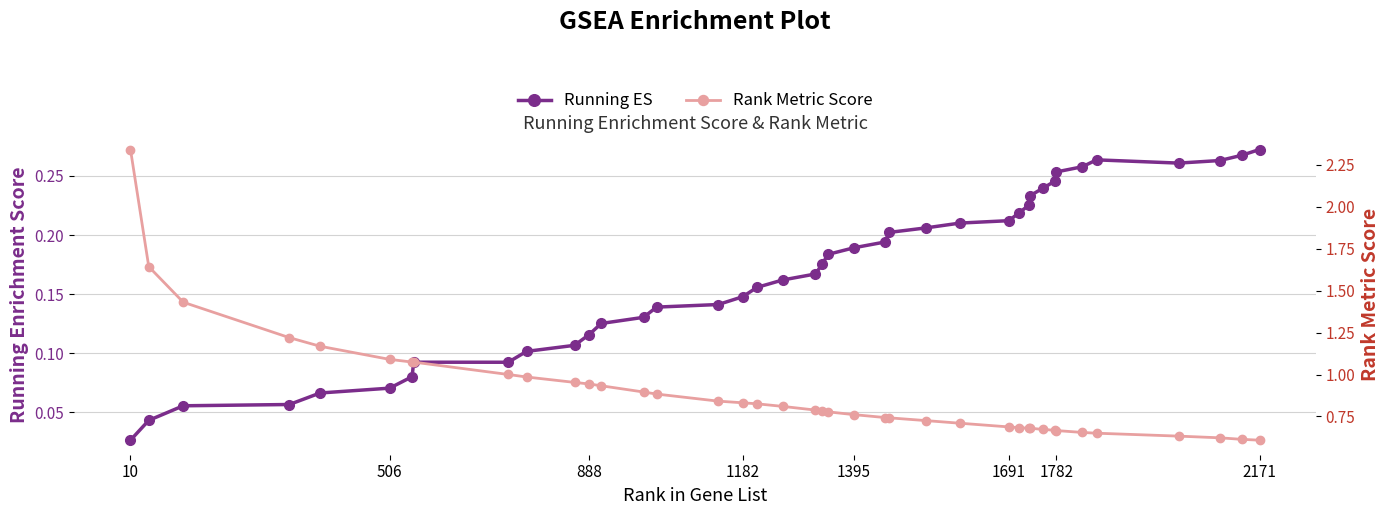

What is the value of the Running ES point at the 40th from the left?

0.3